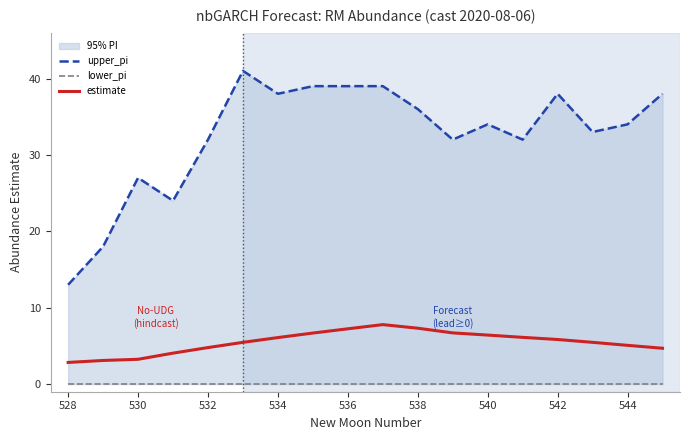

How many interior local peaks does the estimate series have?

1